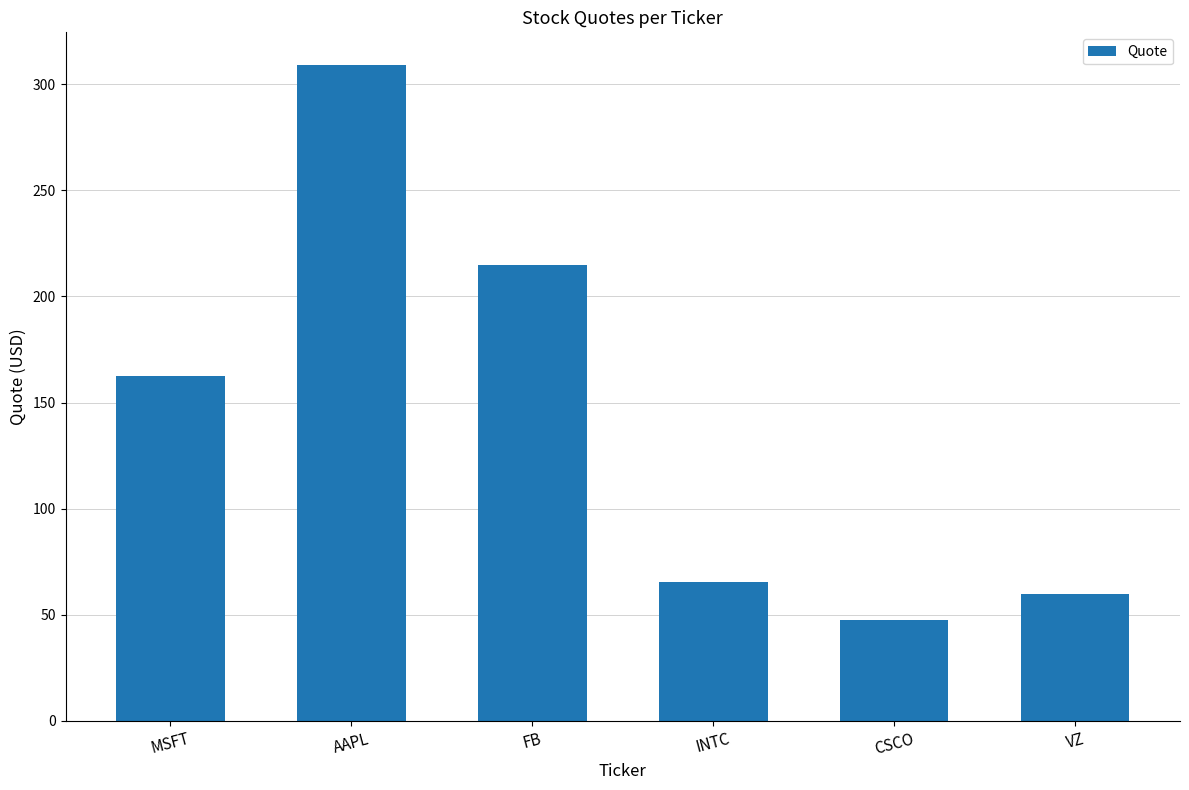

What is the change in value from MSFT to CSCO?

-114.8